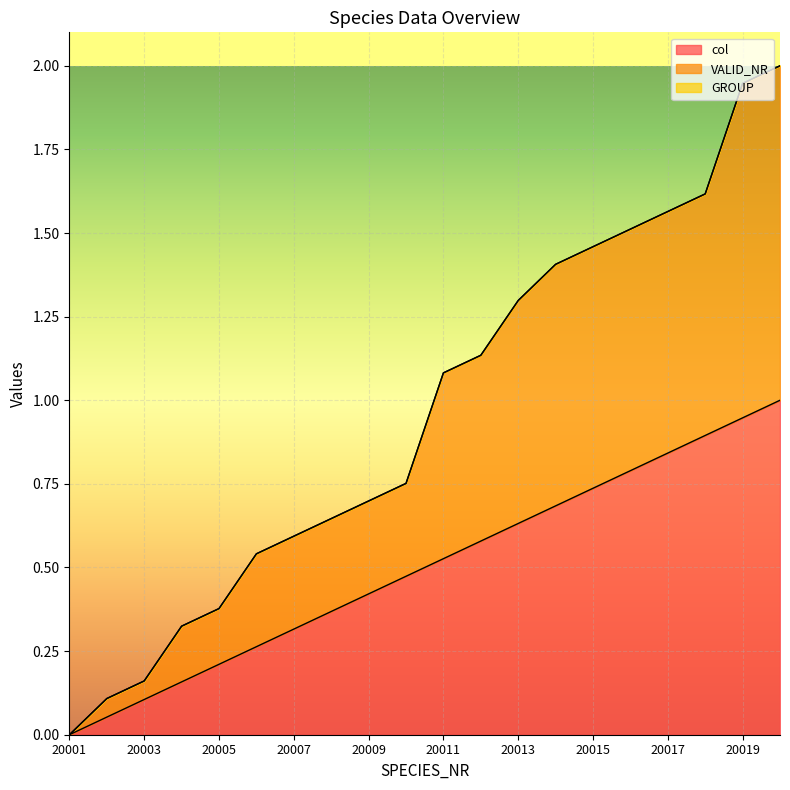

Rank the categories by col value from highest to lowest.

20020, 20019, 20018, 20017, 20016, 20015, 20014, 20013, 20012, 20011, 20010, 20009, 20008, 20007, 20006, 20005, 20004, 20003, 20002, 20001